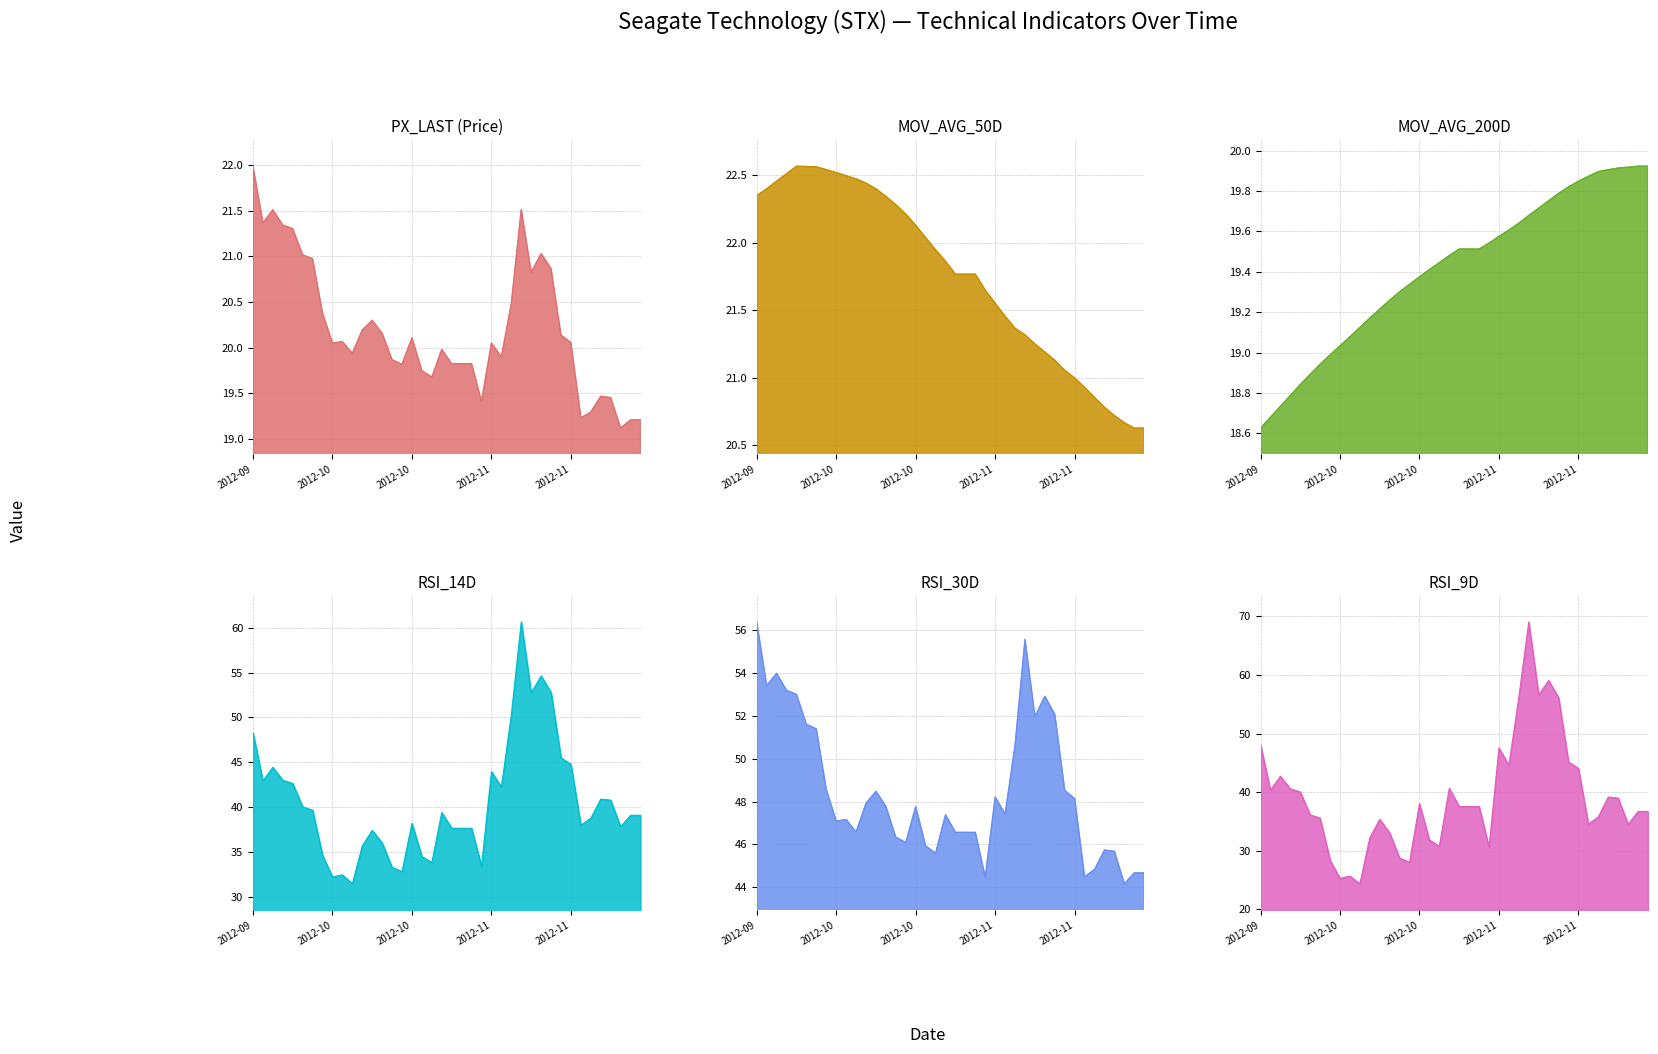

What is the difference between the highest and lowest values at 14?

27.0